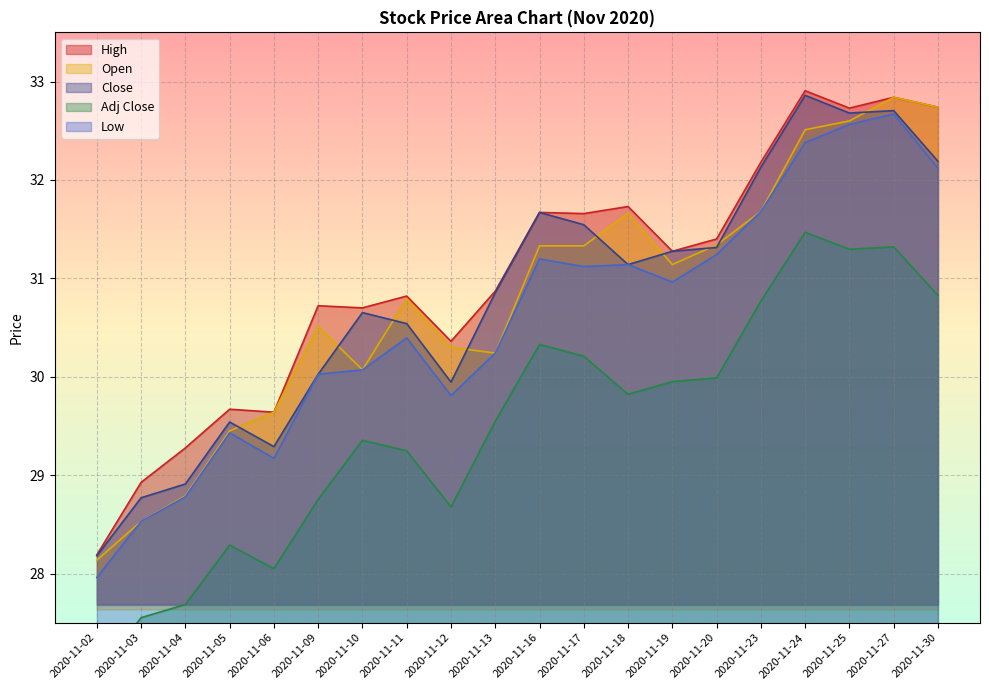

Reading right to left, transcribe all the data shown in this chart.

High: 2020-11-30=32.7	2020-11-27=32.8	2020-11-25=32.7	2020-11-24=32.9	2020-11-23=32.2	2020-11-20=31.4	2020-11-19=31.3	2020-11-18=31.7	2020-11-17=31.7	2020-11-16=31.7	2020-11-13=30.9	2020-11-12=30.4	2020-11-11=30.8	2020-11-10=30.7	2020-11-09=30.7	2020-11-06=29.6	2020-11-05=29.7	2020-11-04=29.3	2020-11-03=28.9	2020-11-02=28.2
Low: 2020-11-30=32.1	2020-11-27=32.7	2020-11-25=32.6	2020-11-24=32.4	2020-11-23=31.7	2020-11-20=31.2	2020-11-19=31.0	2020-11-18=31.1	2020-11-17=31.1	2020-11-16=31.2	2020-11-13=30.2	2020-11-12=29.8	2020-11-11=30.4	2020-11-10=30.1	2020-11-09=30.0	2020-11-06=29.2	2020-11-05=29.4	2020-11-04=28.8	2020-11-03=28.5	2020-11-02=28.0
Close: 2020-11-30=32.2	2020-11-27=32.7	2020-11-25=32.7	2020-11-24=32.9	2020-11-23=32.1	2020-11-20=31.3	2020-11-19=31.3	2020-11-18=31.1	2020-11-17=31.5	2020-11-16=31.7	2020-11-13=30.9	2020-11-12=29.9	2020-11-11=30.5	2020-11-10=30.7	2020-11-09=30.0	2020-11-06=29.3	2020-11-05=29.5	2020-11-04=28.9	2020-11-03=28.8	2020-11-02=28.2
Adj Close: 2020-11-30=30.8	2020-11-27=31.3	2020-11-25=31.3	2020-11-24=31.5	2020-11-23=30.8	2020-11-20=30.0	2020-11-19=30.0	2020-11-18=29.8	2020-11-17=30.2	2020-11-16=30.3	2020-11-13=29.5	2020-11-12=28.7	2020-11-11=29.2	2020-11-10=29.4	2020-11-09=28.8	2020-11-06=28.0	2020-11-05=28.3	2020-11-04=27.7	2020-11-03=27.6	2020-11-02=27.0
Open: 2020-11-30=32.7	2020-11-27=32.8	2020-11-25=32.6	2020-11-24=32.5	2020-11-23=31.7	2020-11-20=31.3	2020-11-19=31.1	2020-11-18=31.7	2020-11-17=31.3	2020-11-16=31.3	2020-11-13=30.2	2020-11-12=30.3	2020-11-11=30.8	2020-11-10=30.1	2020-11-09=30.5	2020-11-06=29.6	2020-11-05=29.4	2020-11-04=28.8	2020-11-03=28.5	2020-11-02=28.1